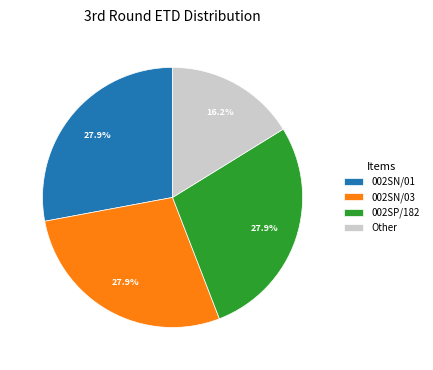

Approximately how many times larger is the value at Other compared to 002SN/03?

0.6